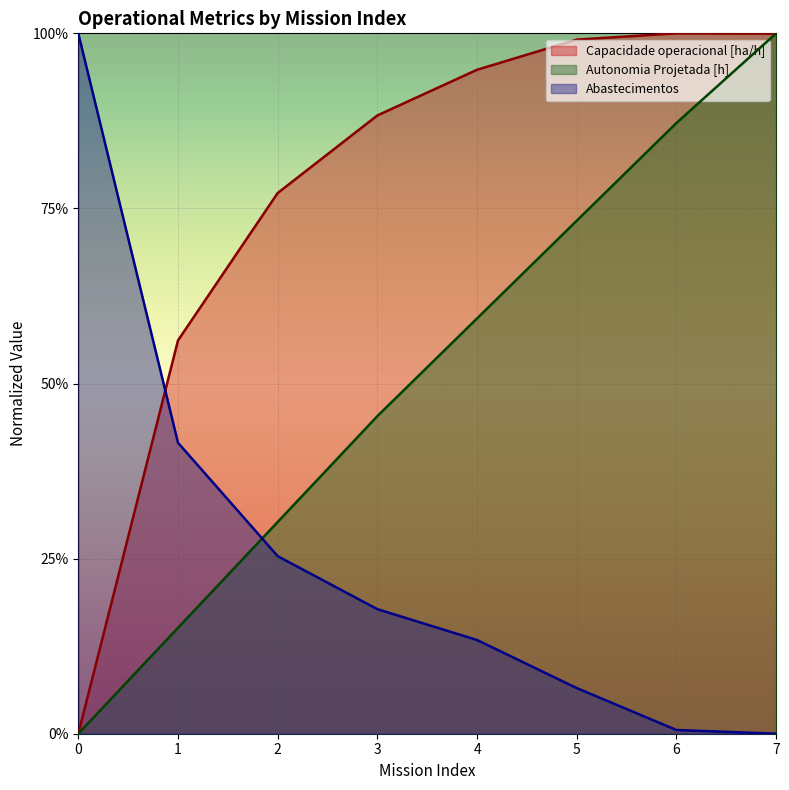

At which category is the sum across all series the highest?

7